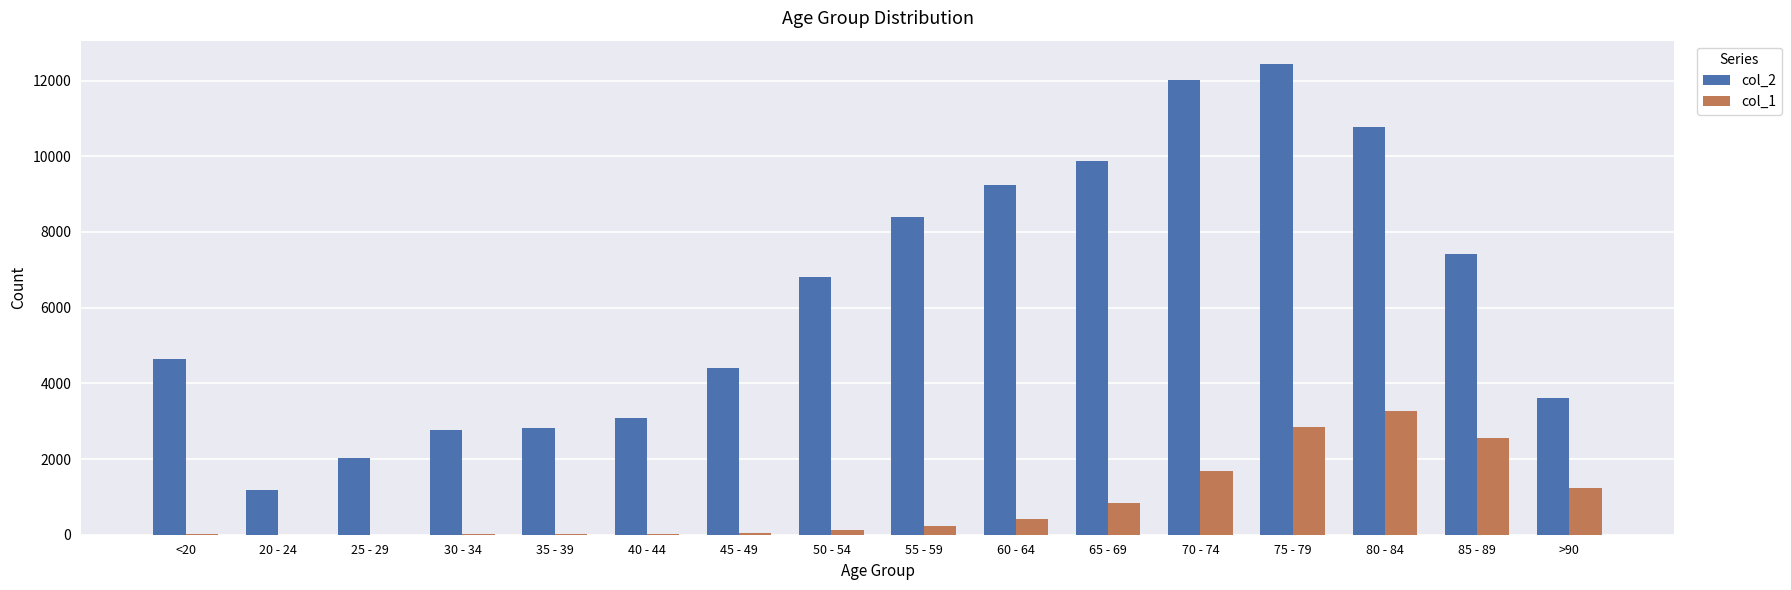

The value of col_2 at >90 is 3604. True or false?

True